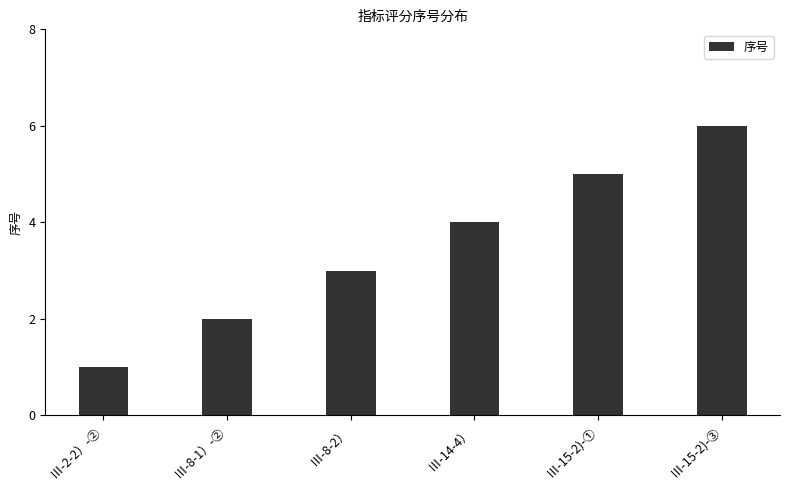

What is the label of the 5th bar from the right?

Ⅲ-8-1）-②